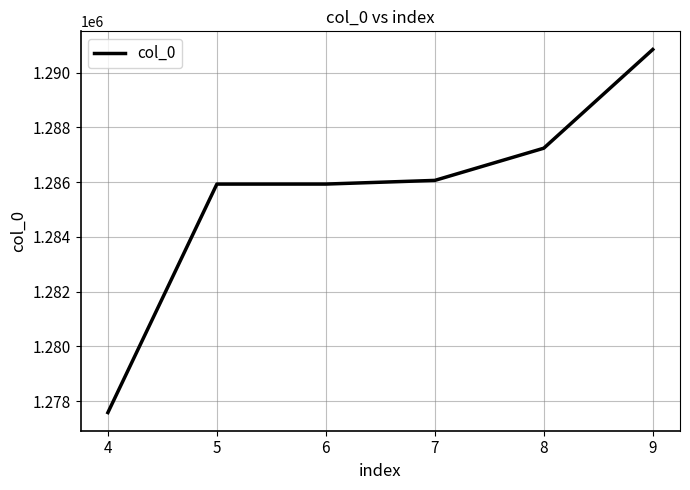

True or false: the data has more than 2 interior local peaks.

False